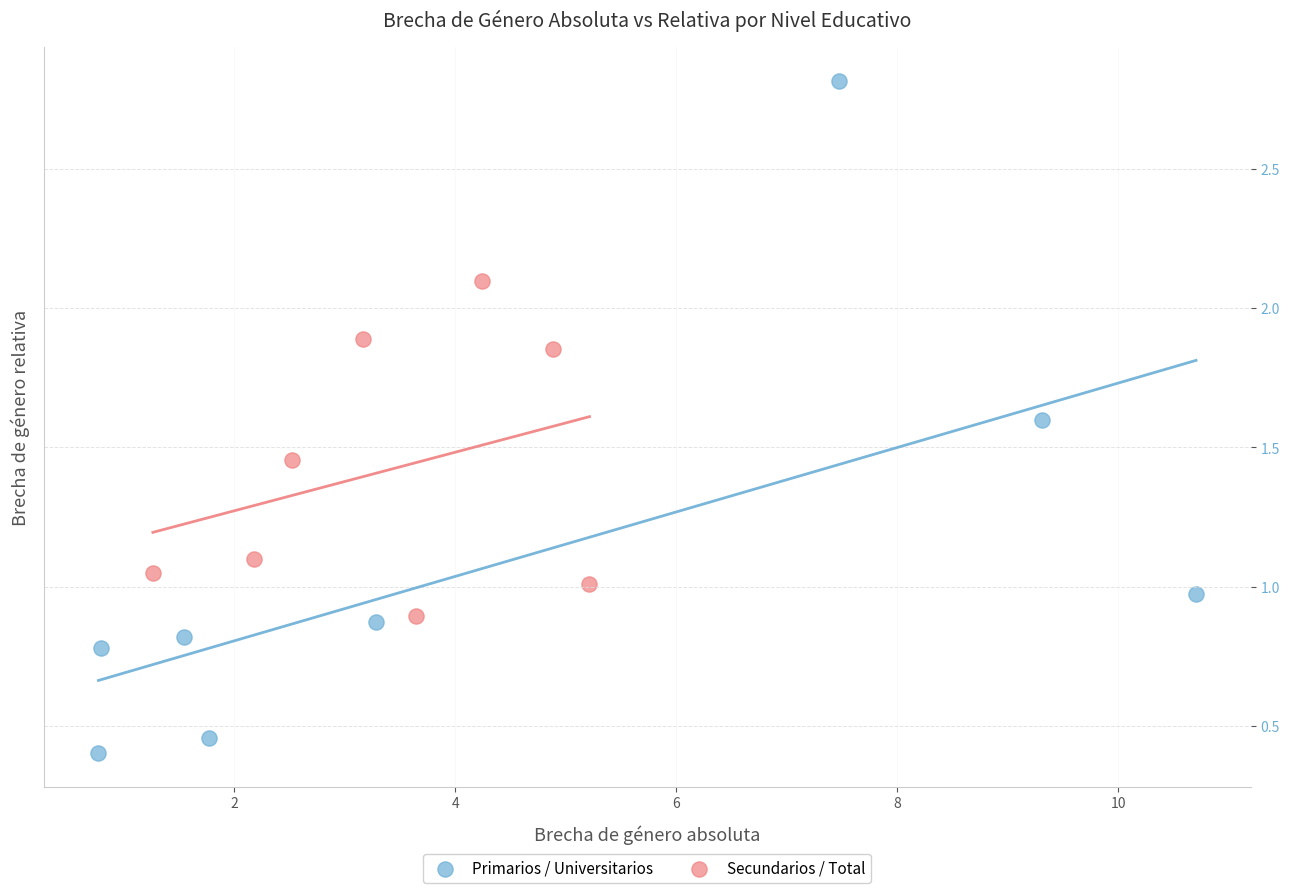

Which series contains the lowest Y value?

Primarios / Universitarios